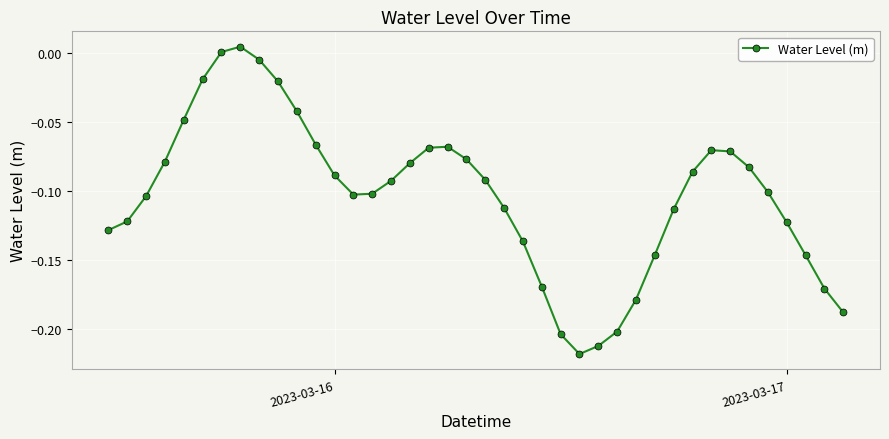

What is the sum of all values?

-4.1